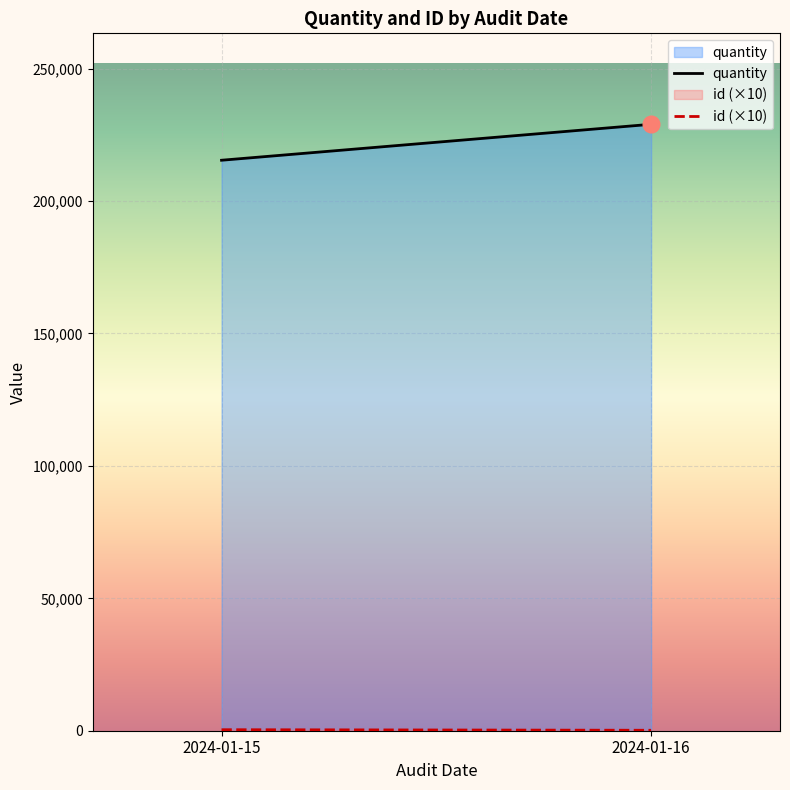

Reading right to left, transcribe all the data shown in this chart.

quantity: 228994	215421
id (×10): 170	380